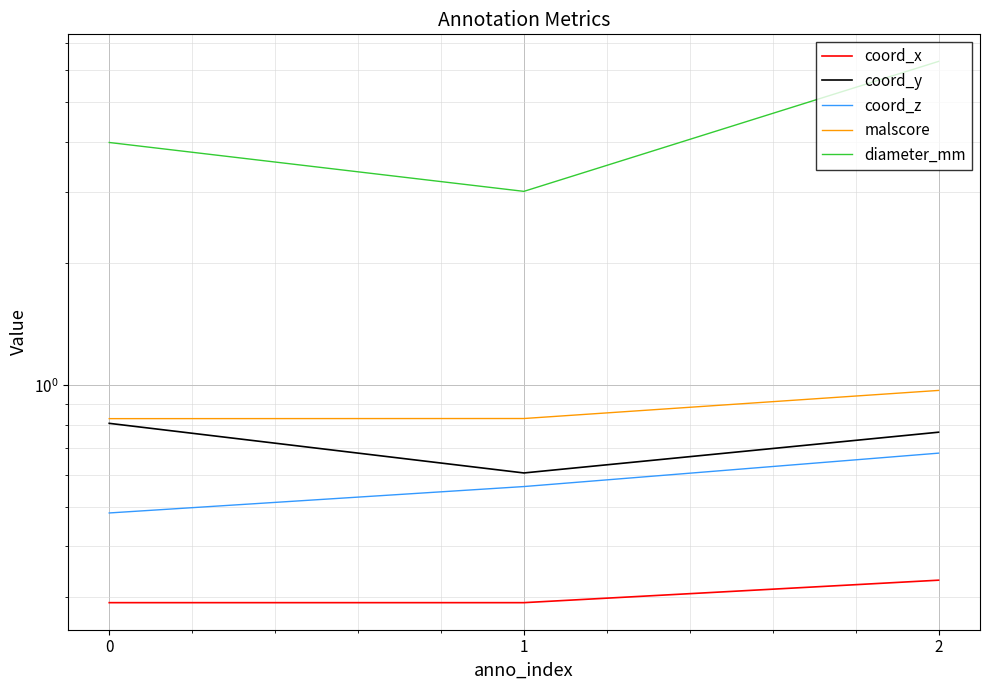

At which category is the sum across all series the highest?

2